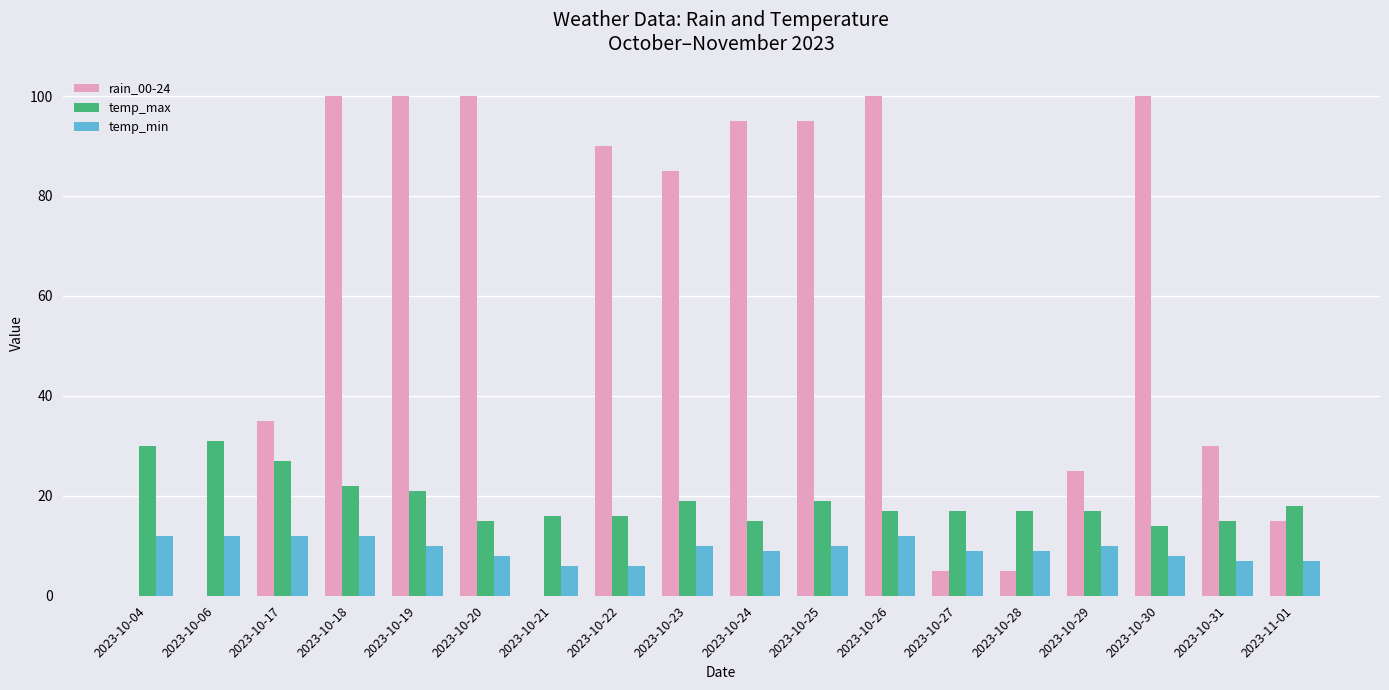

What is the difference between the temp_min values at 2023-10-26 and 2023-10-21?

6